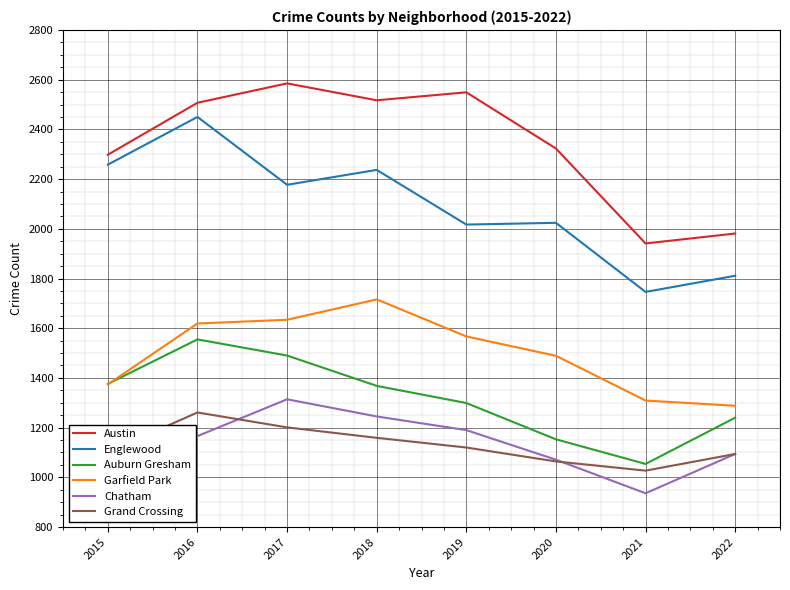

True or false: Auburn Gresham has a value of 1299 at 2019.

True